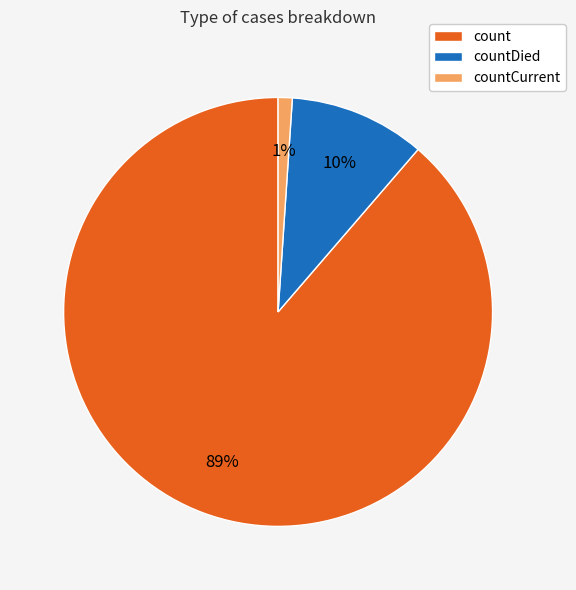

To the nearest percent, what is the average slice percentage?

33%